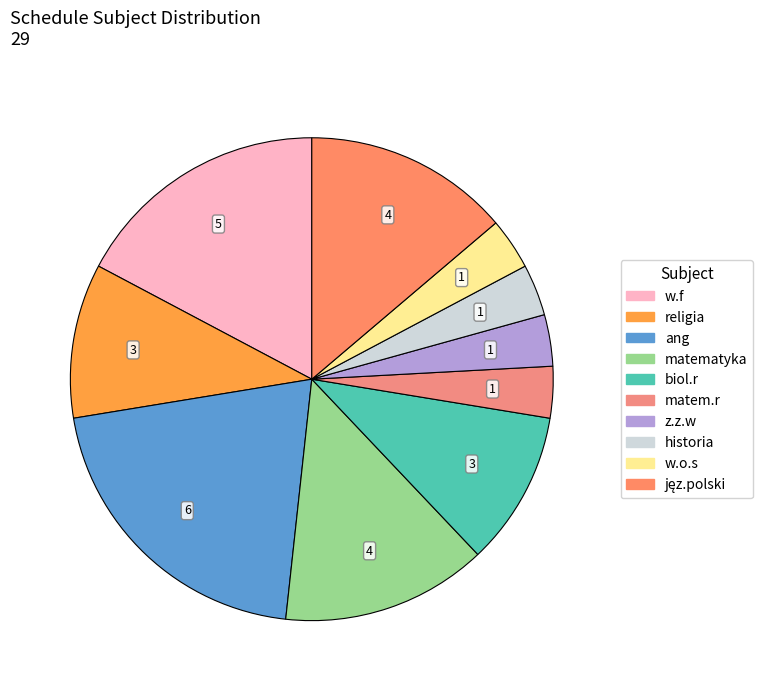

Do religia and z.z.w together represent more than half of the pie?

No